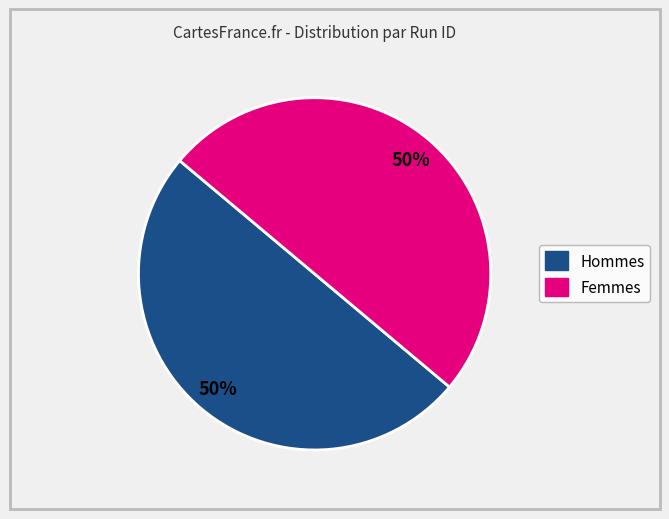

To the nearest percent, what is the average slice percentage?

50%